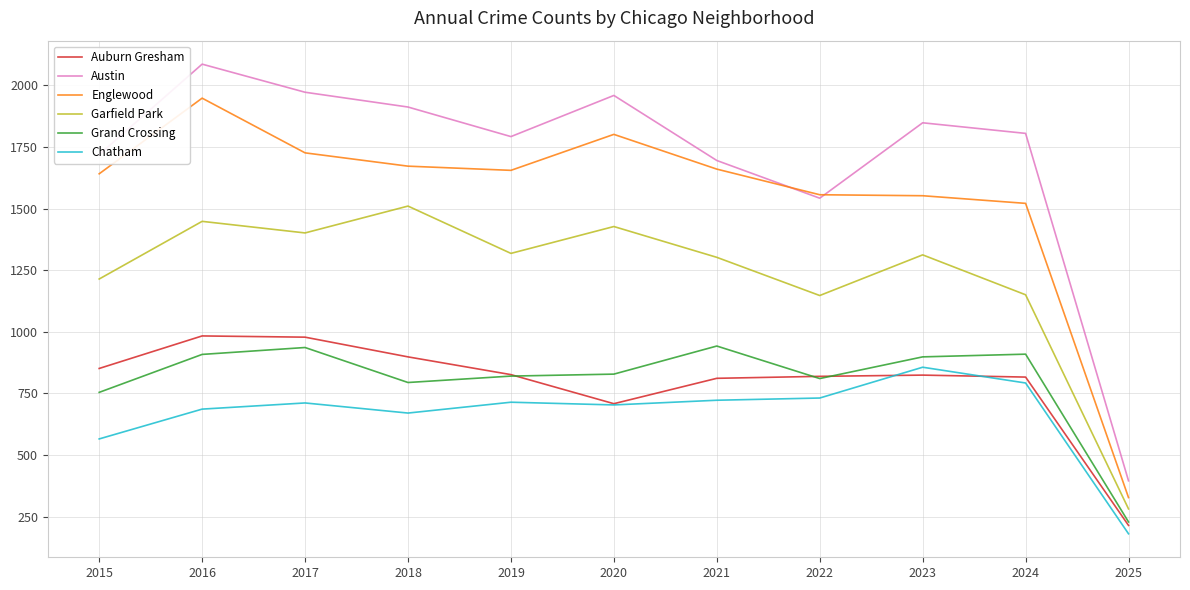

What is the minimum value shown in the chart?

180